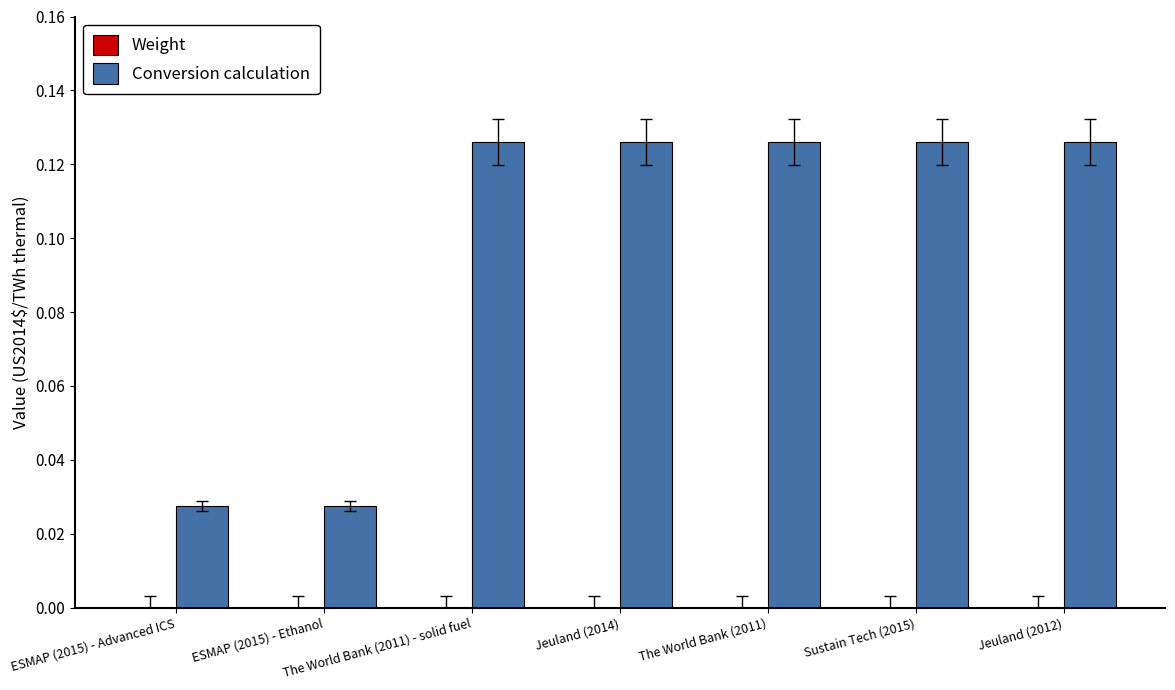

Which has a higher value, ESMAP (2015) - Advanced ICS or Jeuland (2014)?

Jeuland (2014)